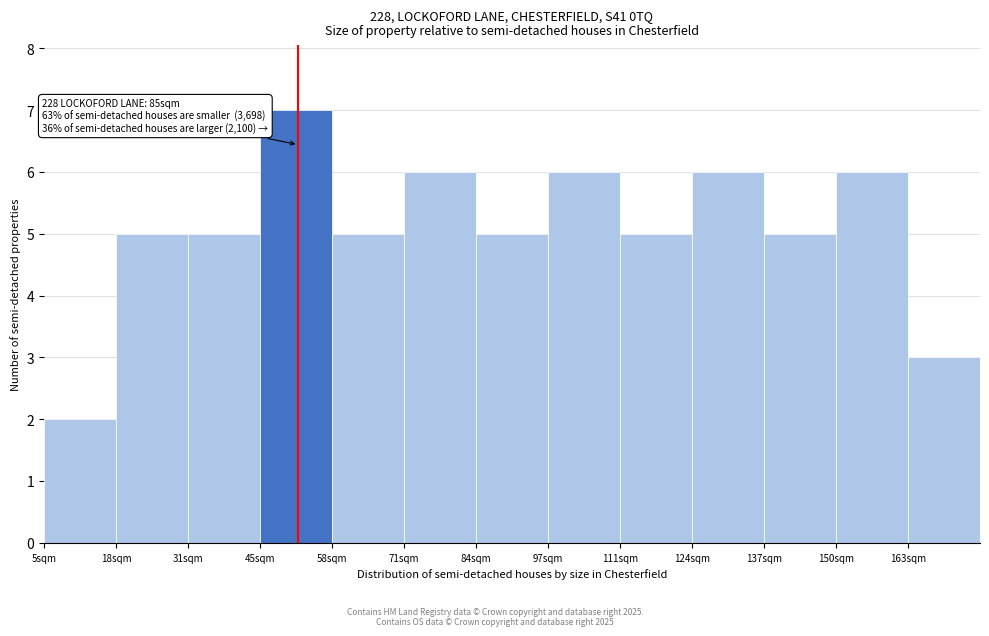

Reading right to left, what are all the values shown in this chart?

163sqm=3	150sqm=6	137sqm=5	124sqm=6	111sqm=5	97sqm=6	84sqm=5	71sqm=6	58sqm=5	45sqm=7	31sqm=5	18sqm=5	5sqm=2